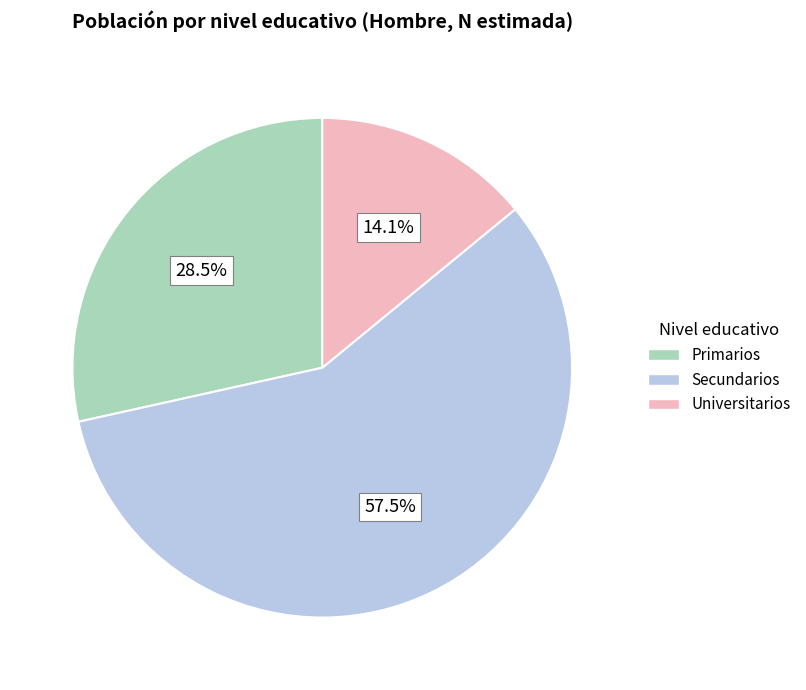

Count the number of slices in the pie.

3